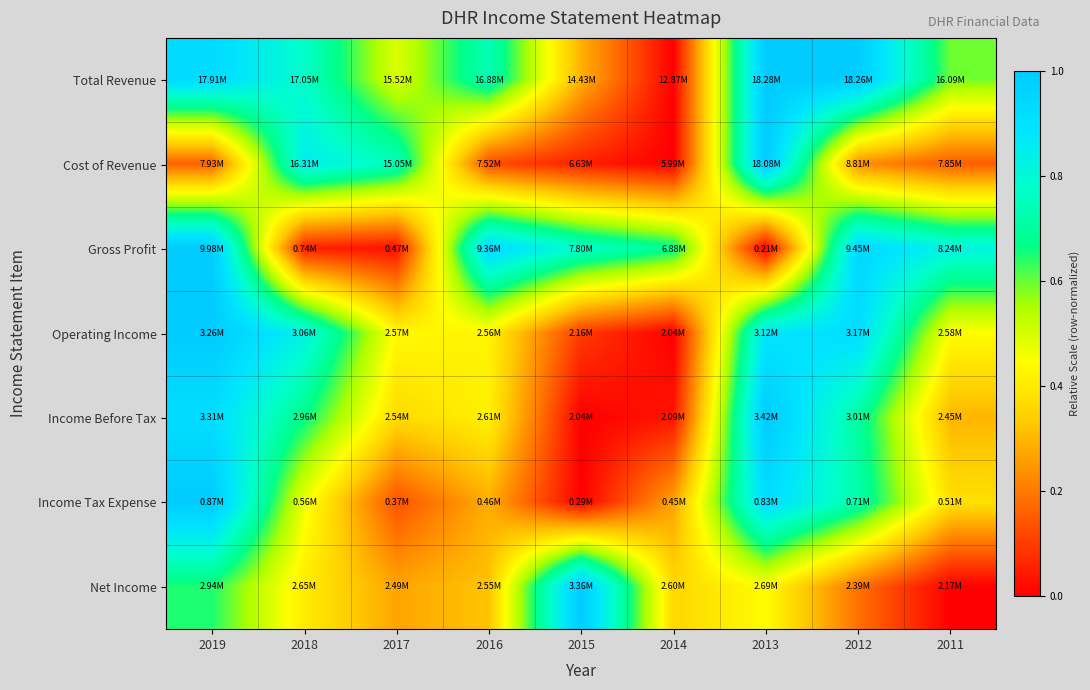

Reading right to left, what are all the values shown in this chart?

Total Revenue: 2011=0.6	2012=1.0	2013=1.0	2014=0.0	2015=0.3	2016=0.7	2017=0.5	2018=0.8	2019=0.9
Cost of Revenue: 2011=0.2	2012=0.2	2013=1.0	2014=0.0	2015=0.1	2016=0.1	2017=0.7	2018=0.9	2019=0.2
Gross Profit: 2011=0.8	2012=0.9	2013=0.0	2014=0.7	2015=0.8	2016=0.9	2017=0.0	2018=0.1	2019=1.0
Operating Income: 2011=0.4	2012=0.9	2013=0.9	2014=0.0	2015=0.1	2016=0.4	2017=0.4	2018=0.8	2019=1.0
Income Before Tax: 2011=0.3	2012=0.7	2013=1.0	2014=0.0	2015=0.0	2016=0.4	2017=0.4	2018=0.7	2019=0.9
Income Tax Expense: 2011=0.4	2012=0.7	2013=0.9	2014=0.3	2015=0.0	2016=0.3	2017=0.1	2018=0.5	2019=1.0
Net Income: 2011=0.0	2012=0.2	2013=0.4	2014=0.4	2015=1.0	2016=0.3	2017=0.3	2018=0.4	2019=0.6